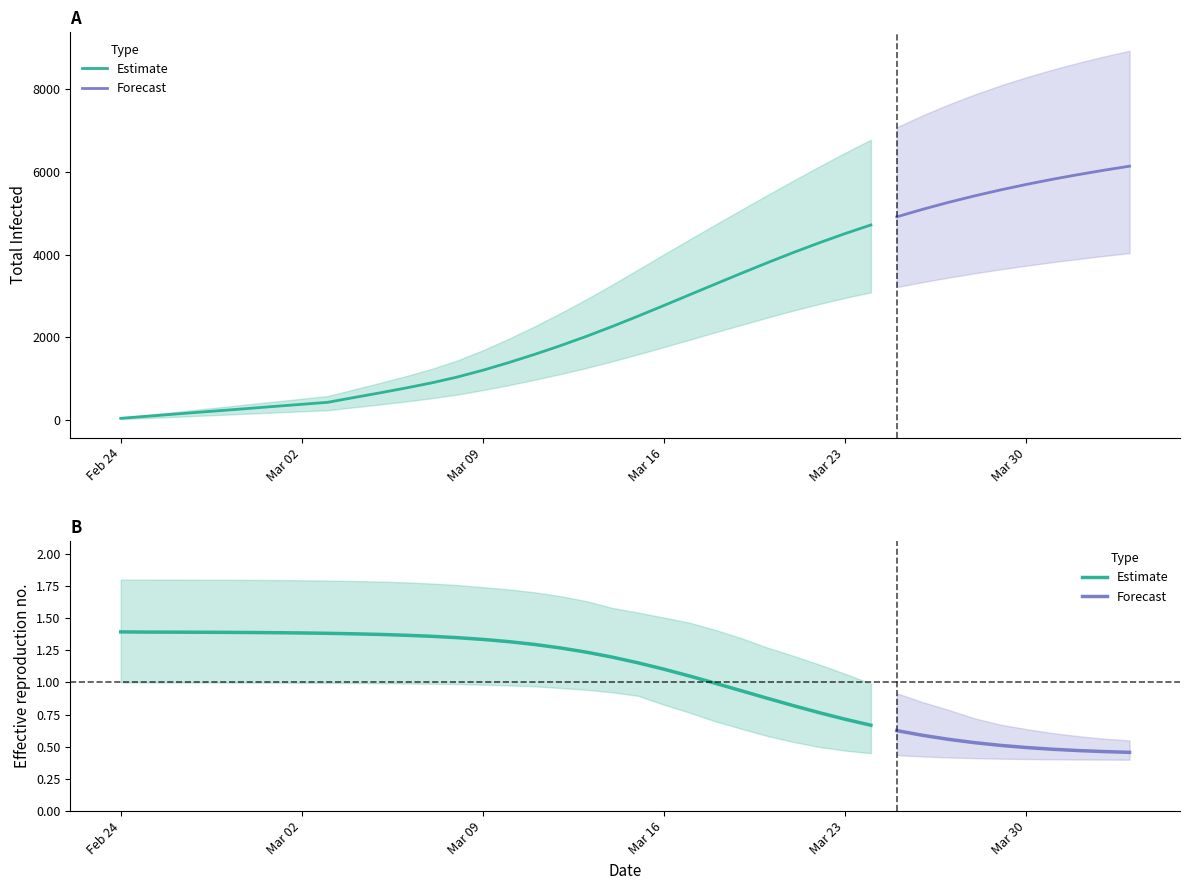

Does the chart display data point markers on the line(s)?

No